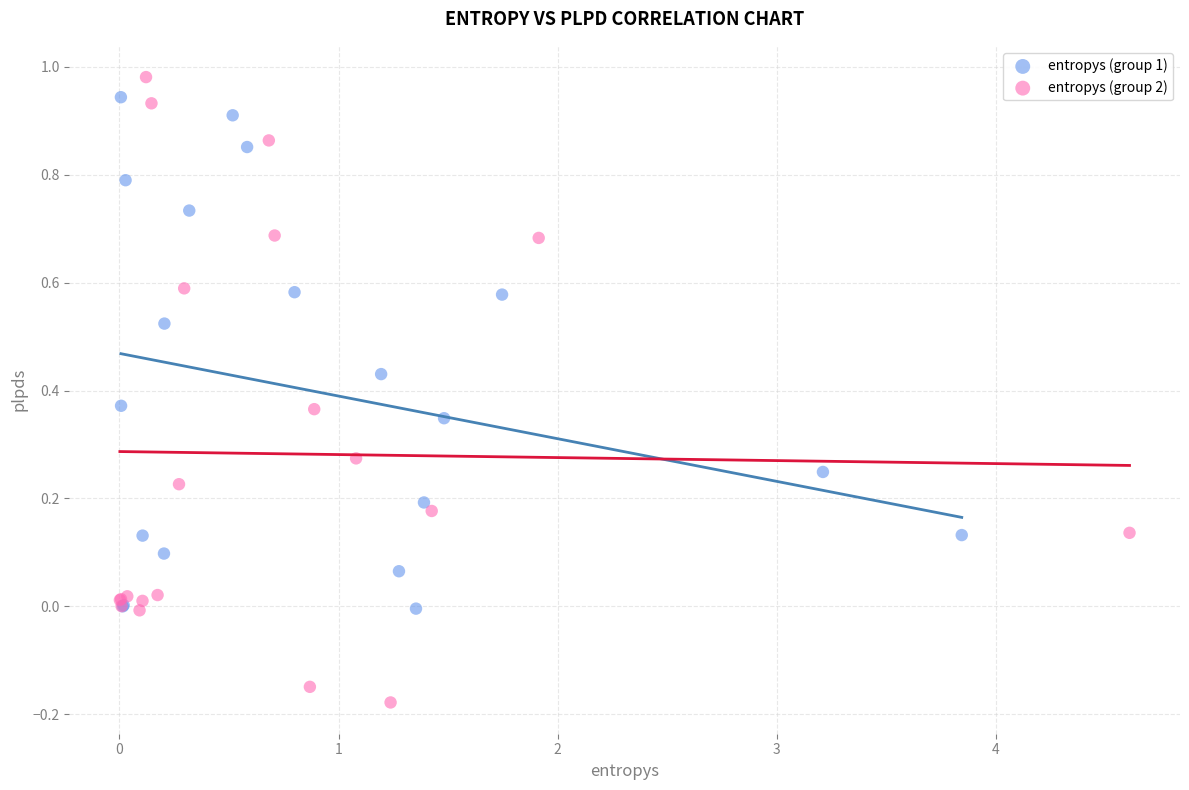

Which series reaches the maximum Y coordinate?

entropys (group 2)